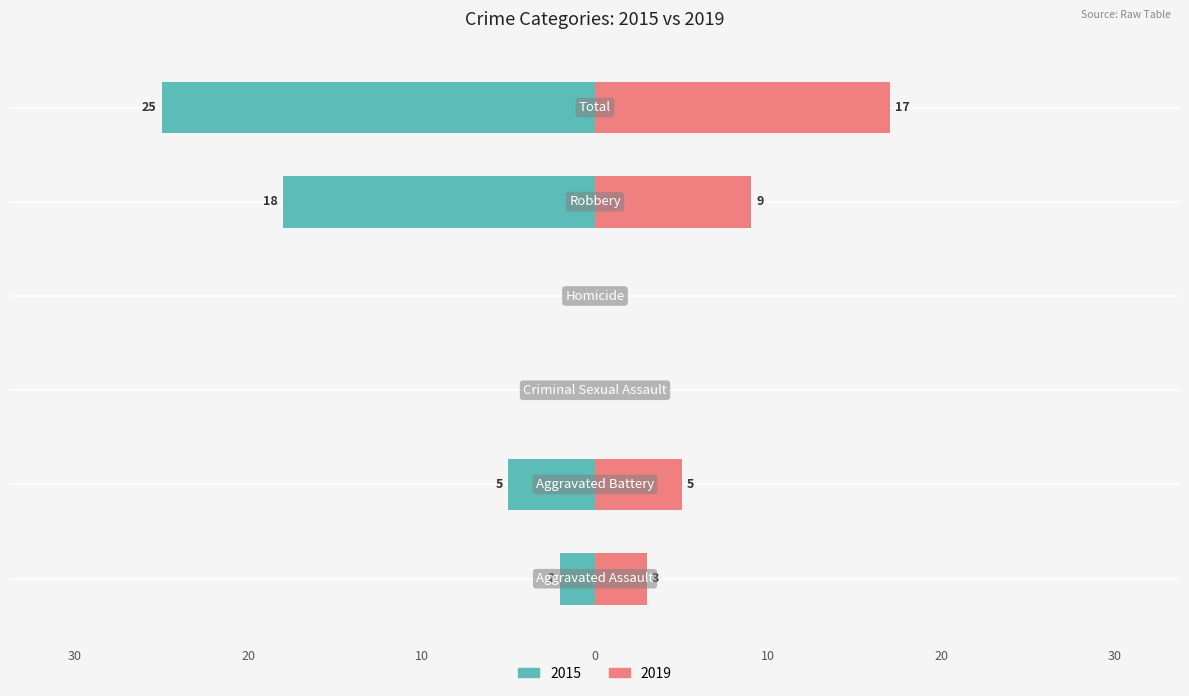

How many values in the Left (2015) series are below -2?

3